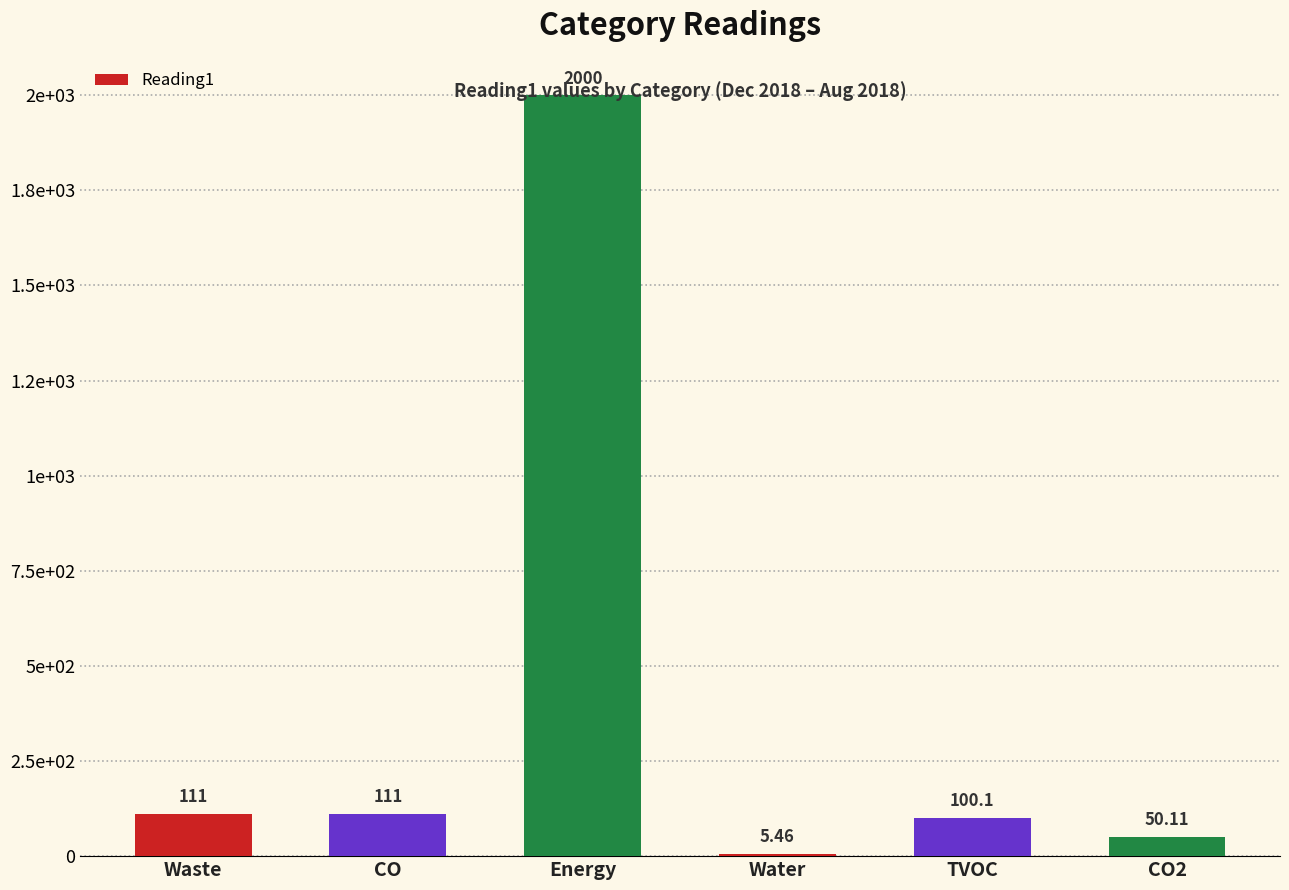

What is the greatest value displayed?

2000.0